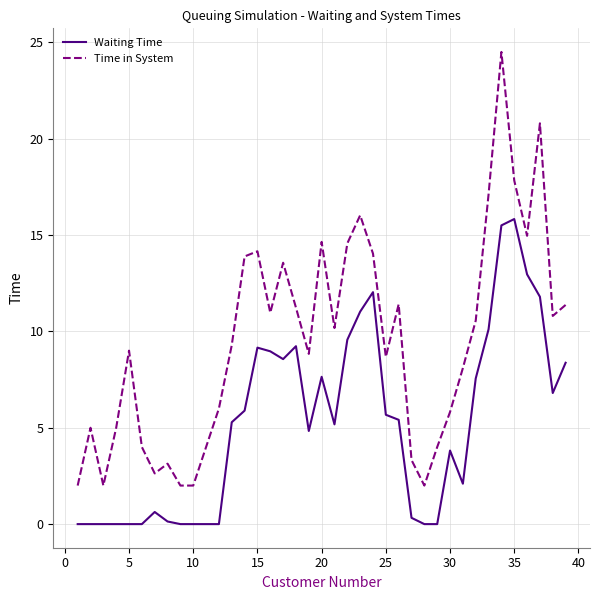

What is the difference between the maximum and minimum values in the Waiting Time series?

15.8